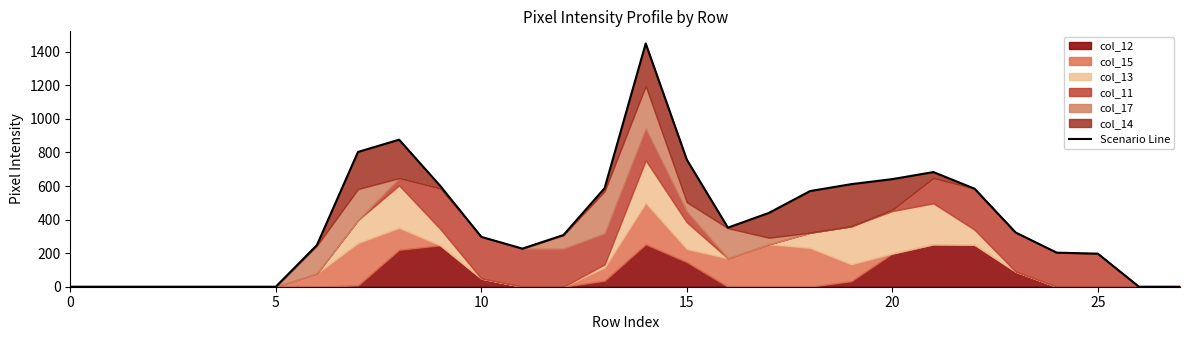

What is the sum of all values?

10757